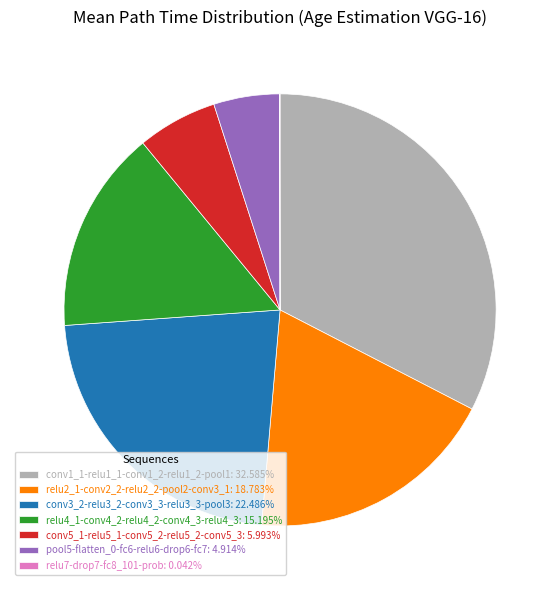

What is the ratio of the value at conv1_1-relu1_1-conv1_2-relu1_2-pool1: 32.585% to the value at relu2_1-conv2_2-relu2_2-pool2-conv3_1: 18.783%?

1.7